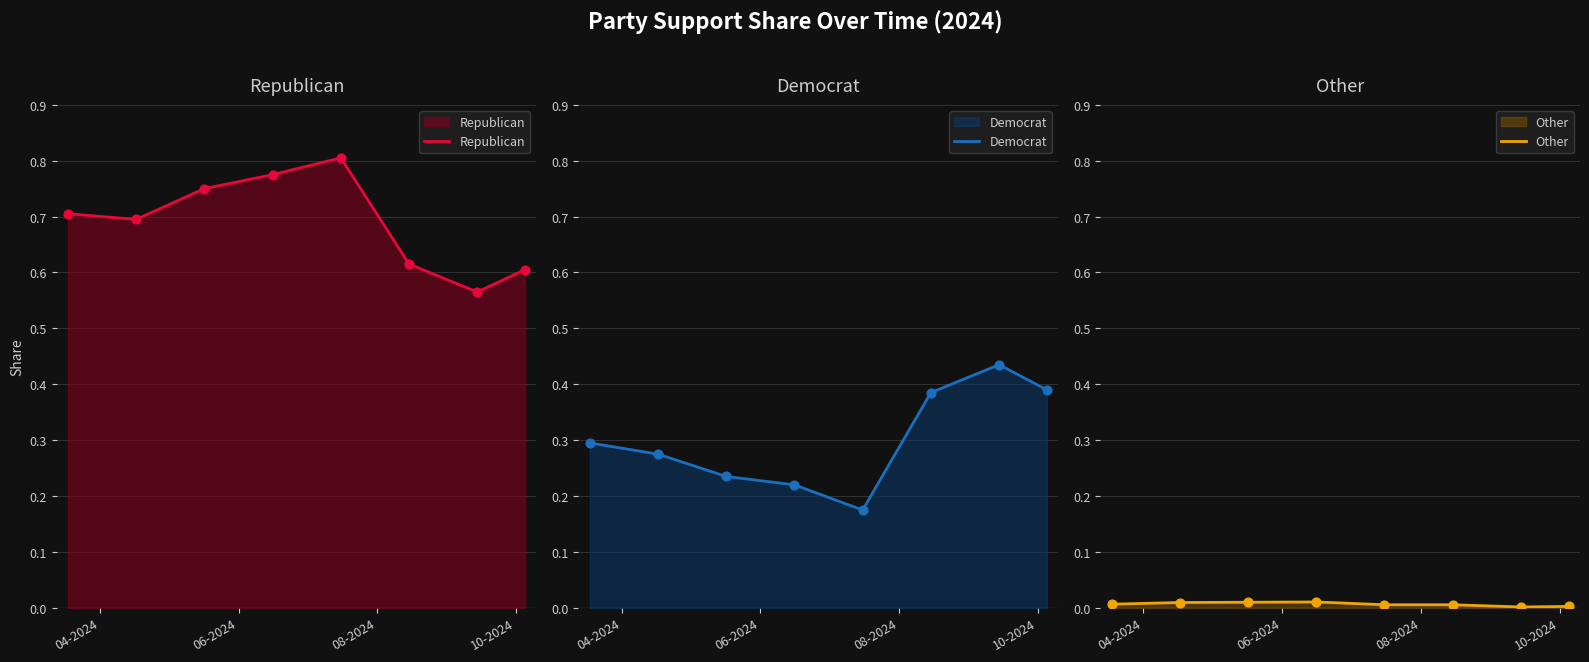

What are all the series names shown in the legend?

Republican, Democrat, Other